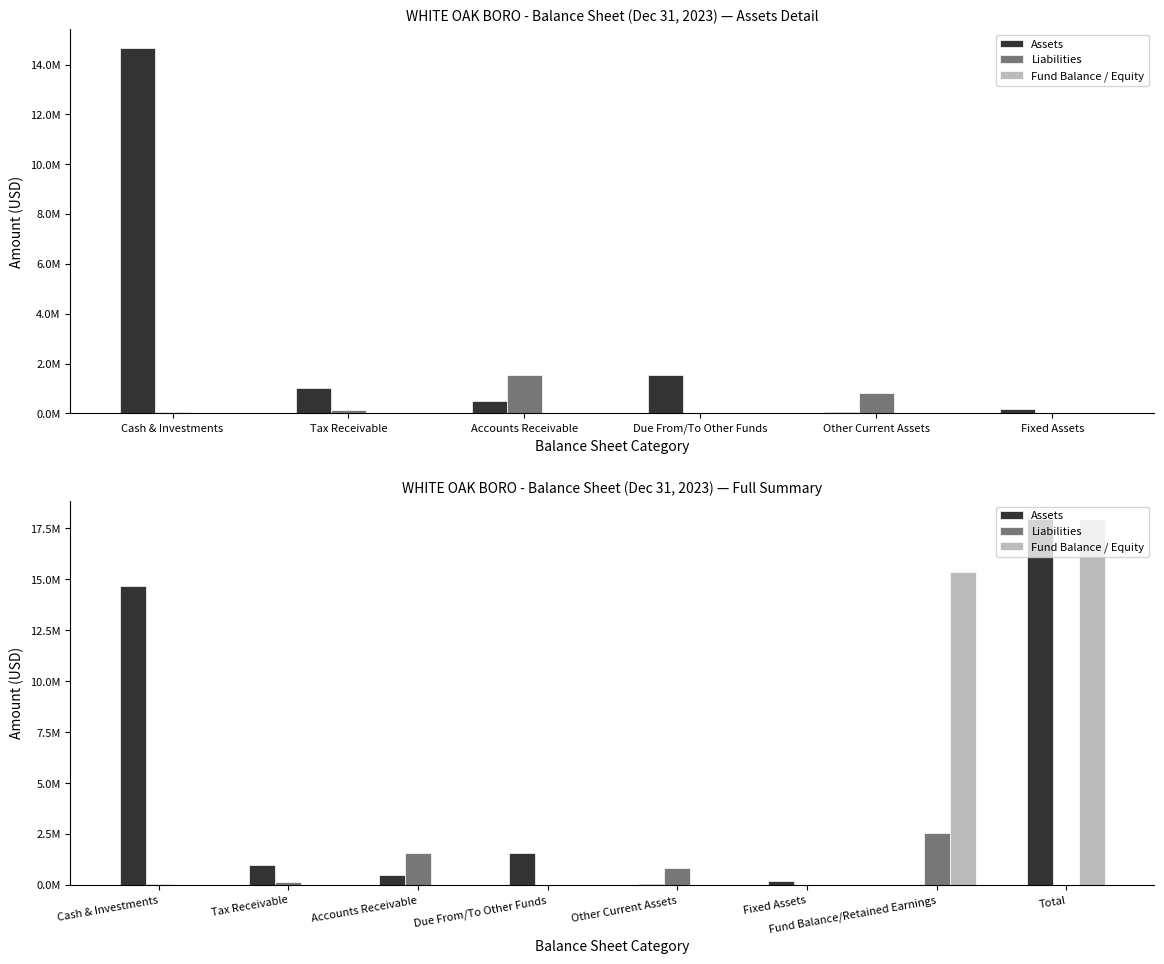

Is it true that Fund Balance / Equity equals 8422304 at Fixed Assets?

False